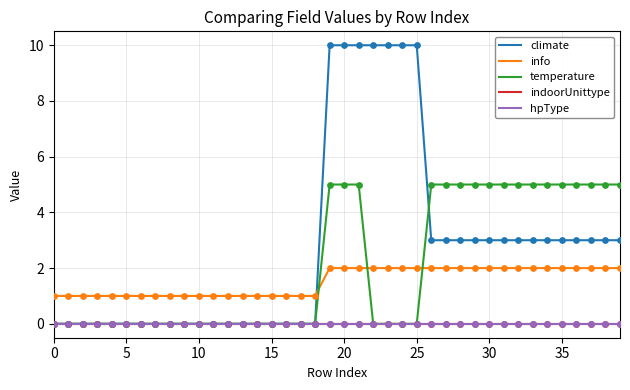

At which category is the sum across all series the highest?

19